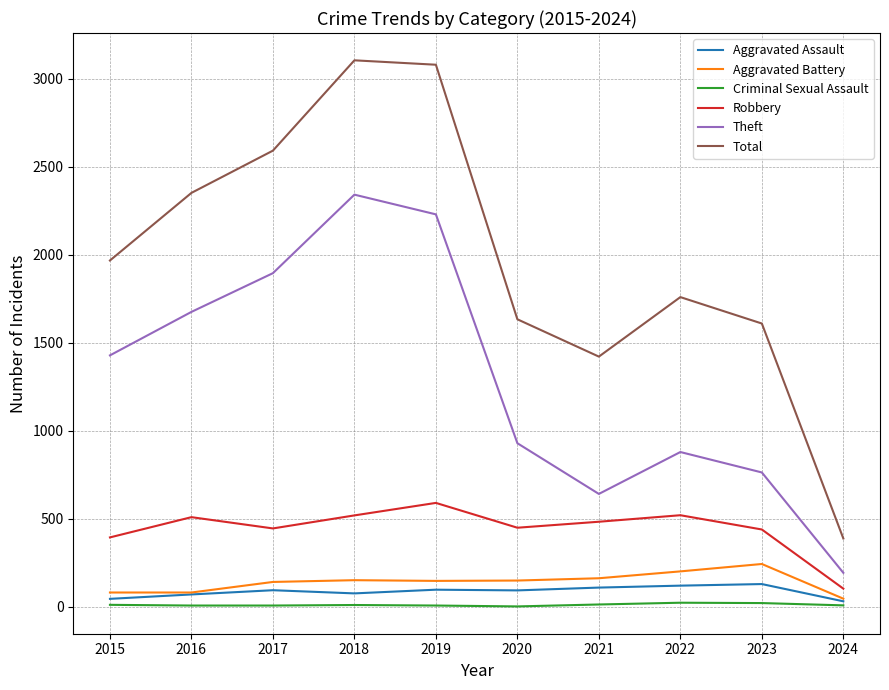

In Robbery, how many points are higher than both neighbors (excluding endpoints)?

3